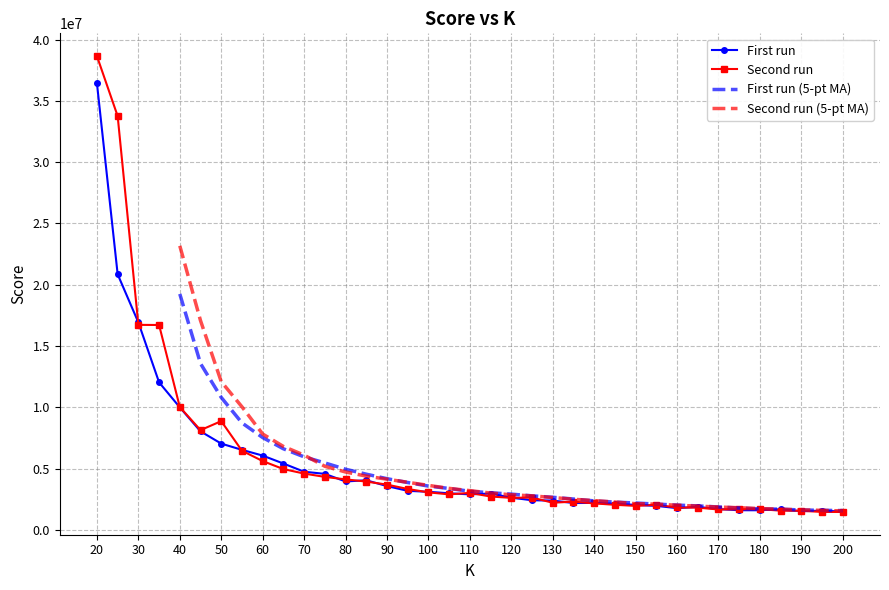

Is the value of First run at 195 greater than the value of Second run at 120?

No